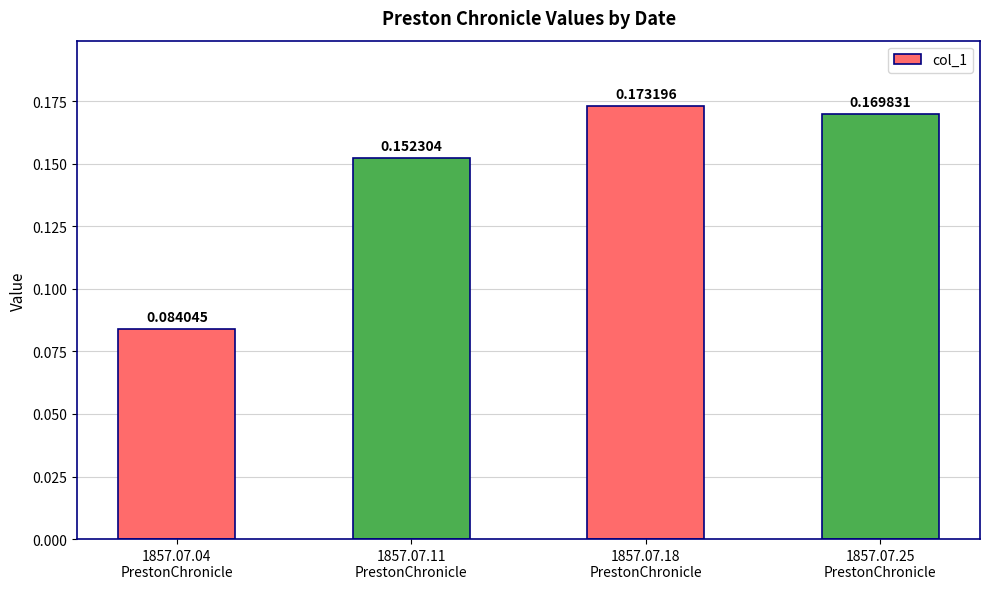

What is the sum of all values?

0.6